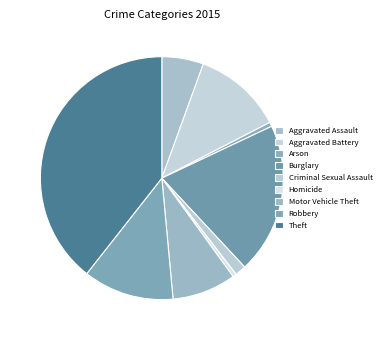

How many segments does this pie chart have?

9